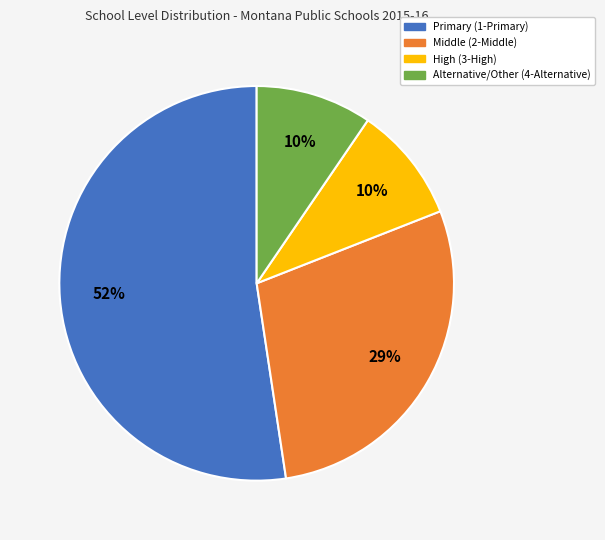

How many segments does this pie chart have?

4